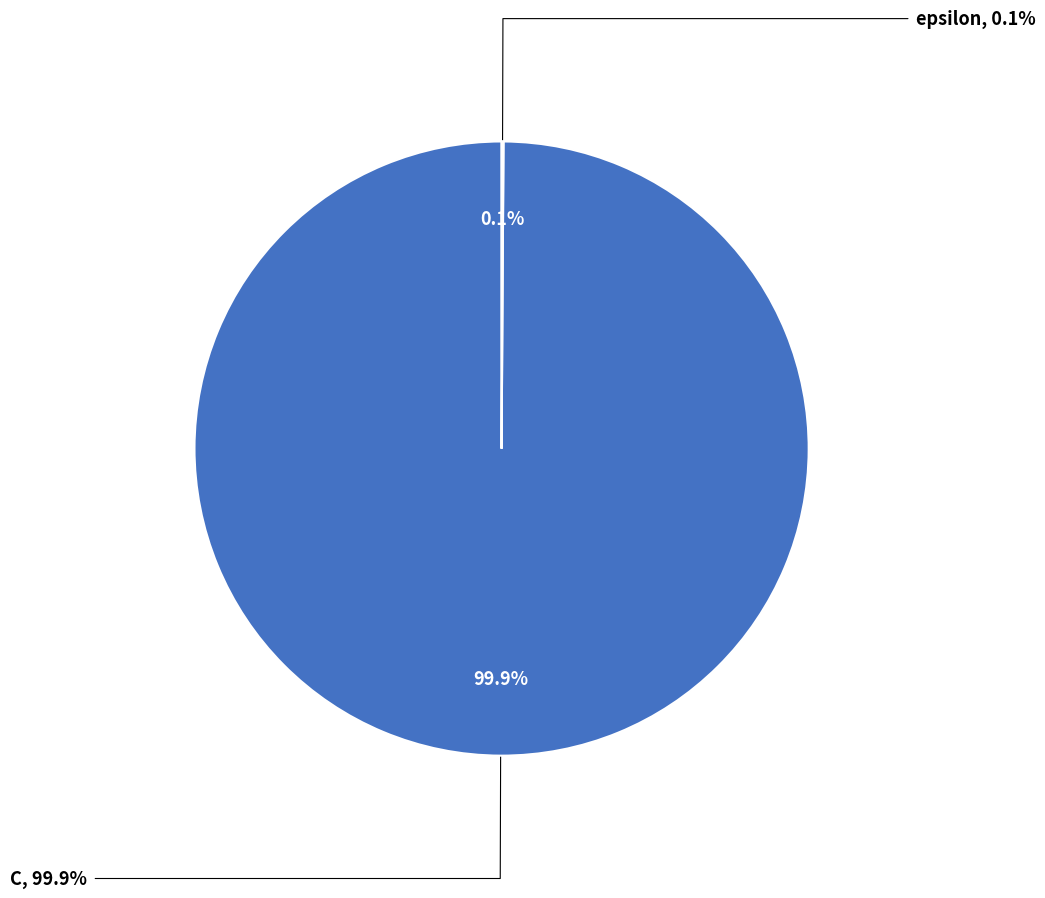

What percentage is NOT represented by epsilon?

99.9%